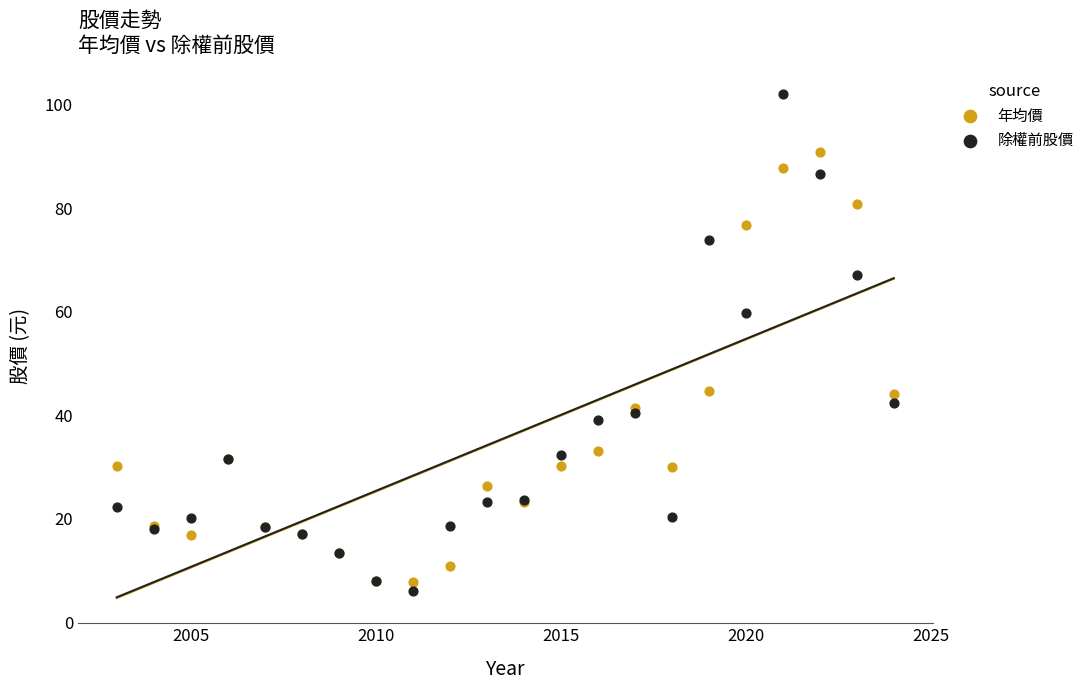

What is the X range (max minus min) for the scatter plot?

21.0